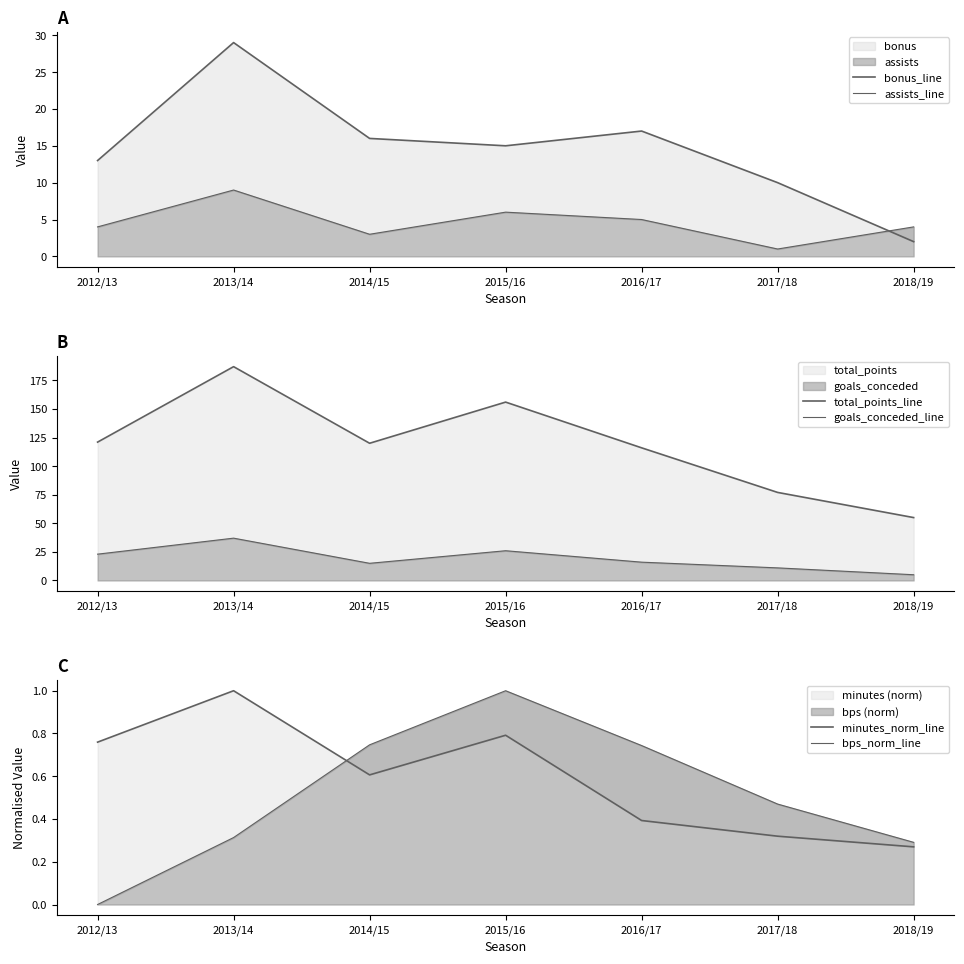

How many data points does each series have?

7